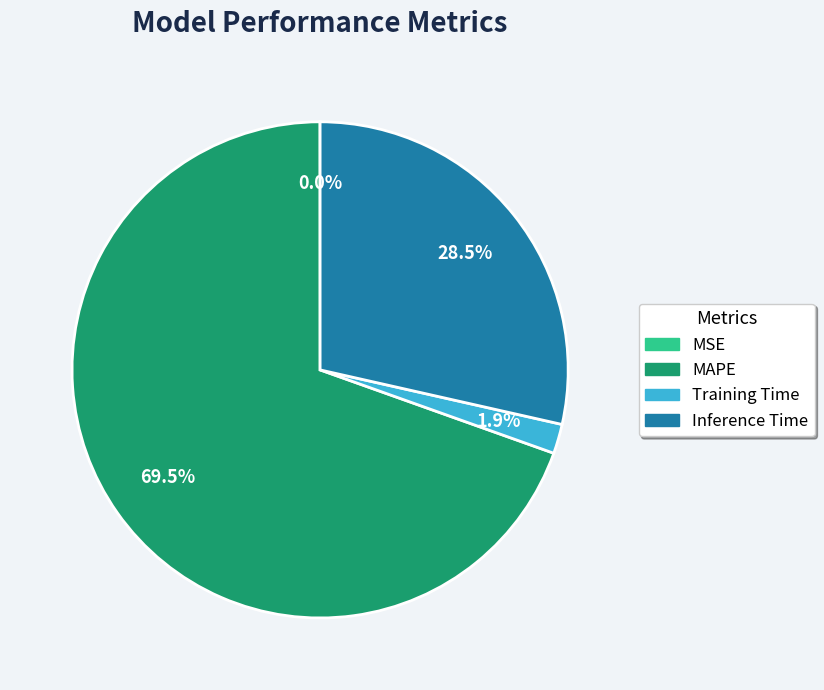

What portion of the pie excludes Training Time?

98.1%